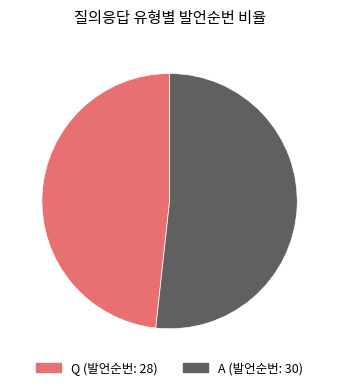

Between A and Q, which is larger?

A